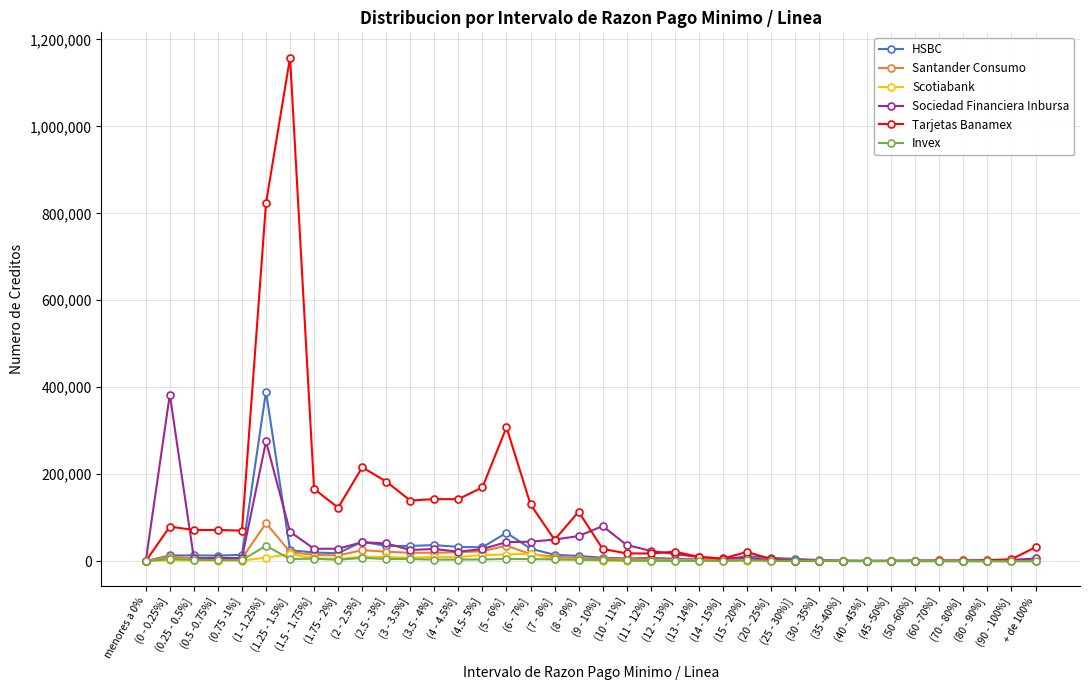

Does the chart have visible grid lines?

Yes